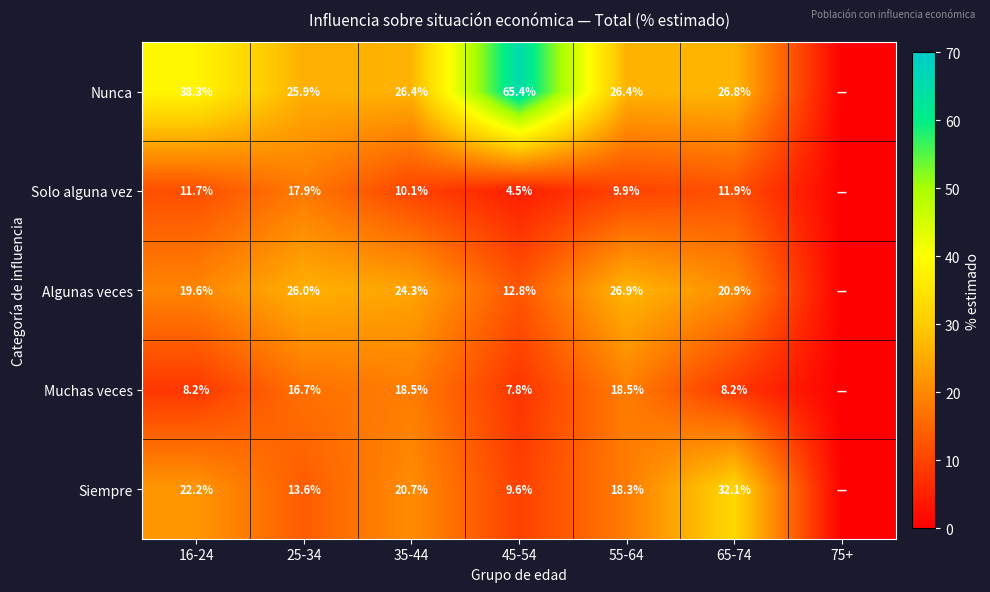

What is the total value across all series at 35-44?

100.0